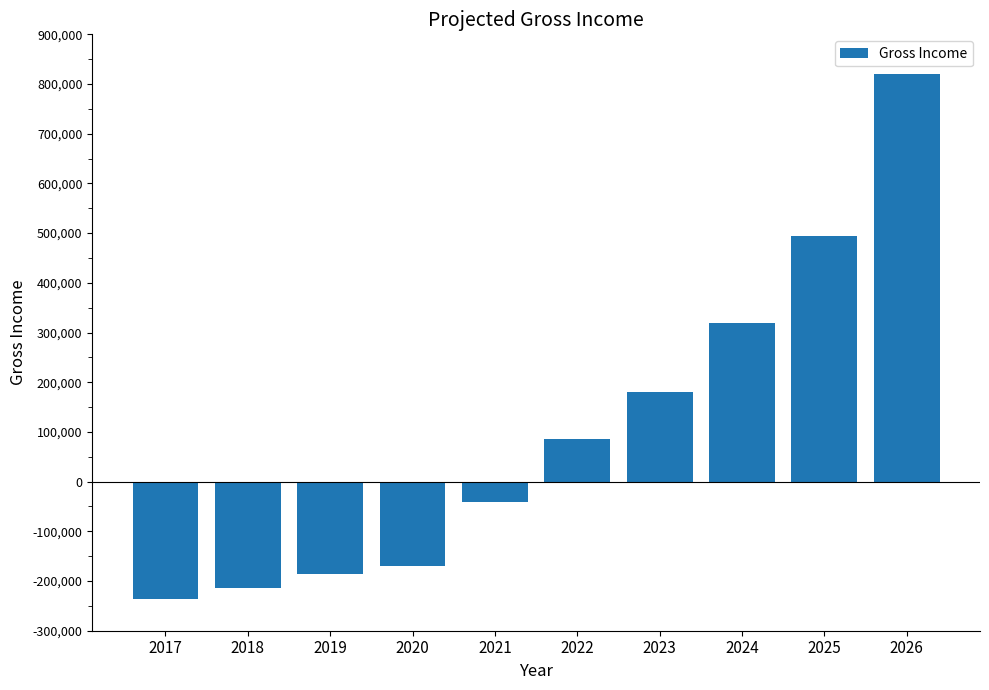

True or false: the data shows 570995 at 2024.

False